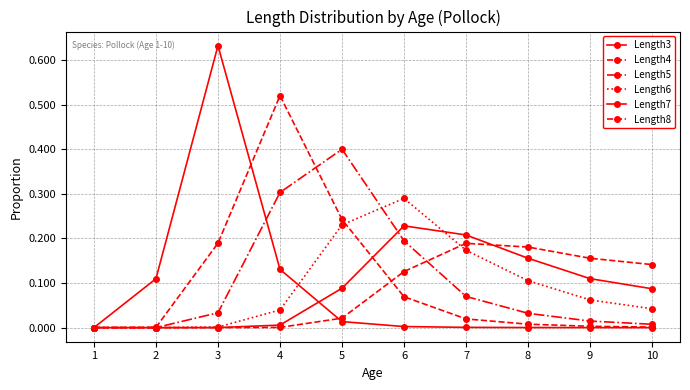

How many data points does each series have?

10